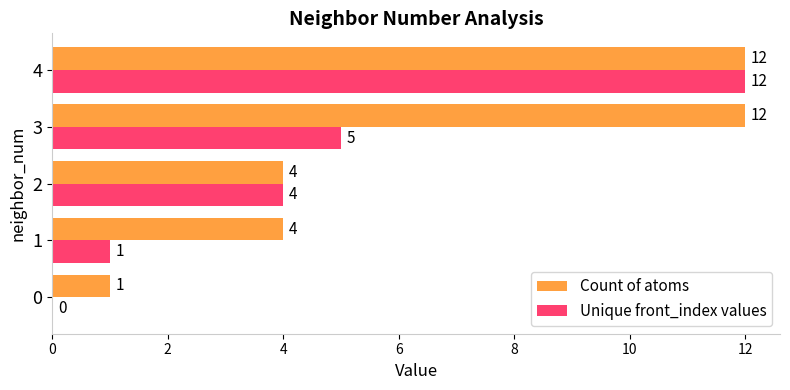

What is the sum of all Unique front_index values values?

22